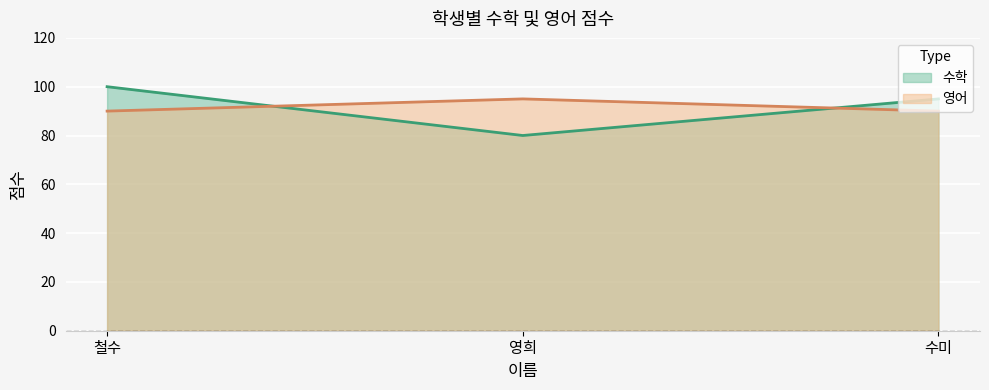

How many data points does each series have?

3